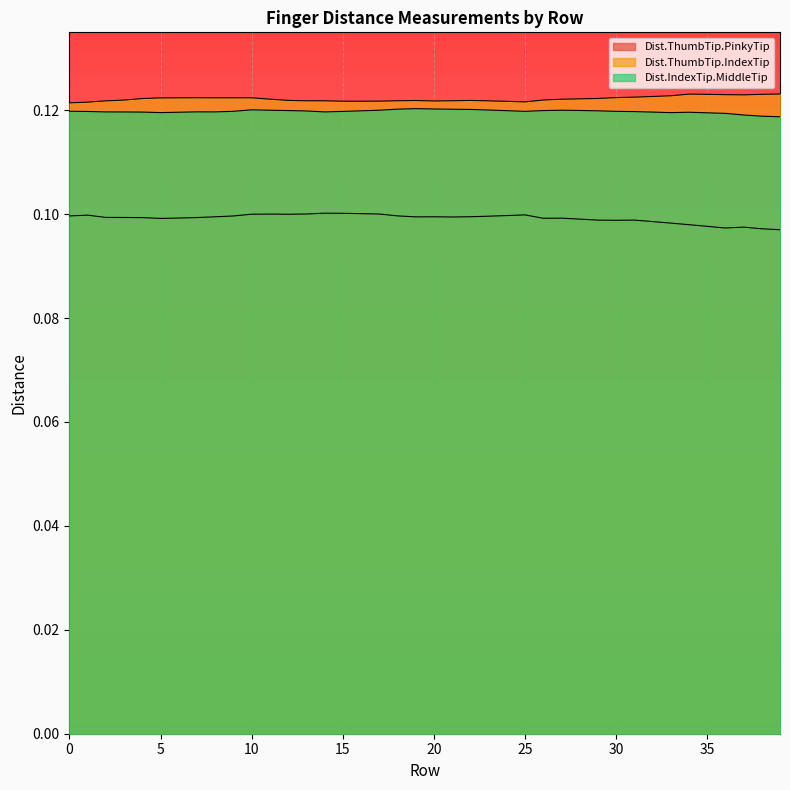

Read the Dist.IndexTip.MiddleTip value at 39.

0.1